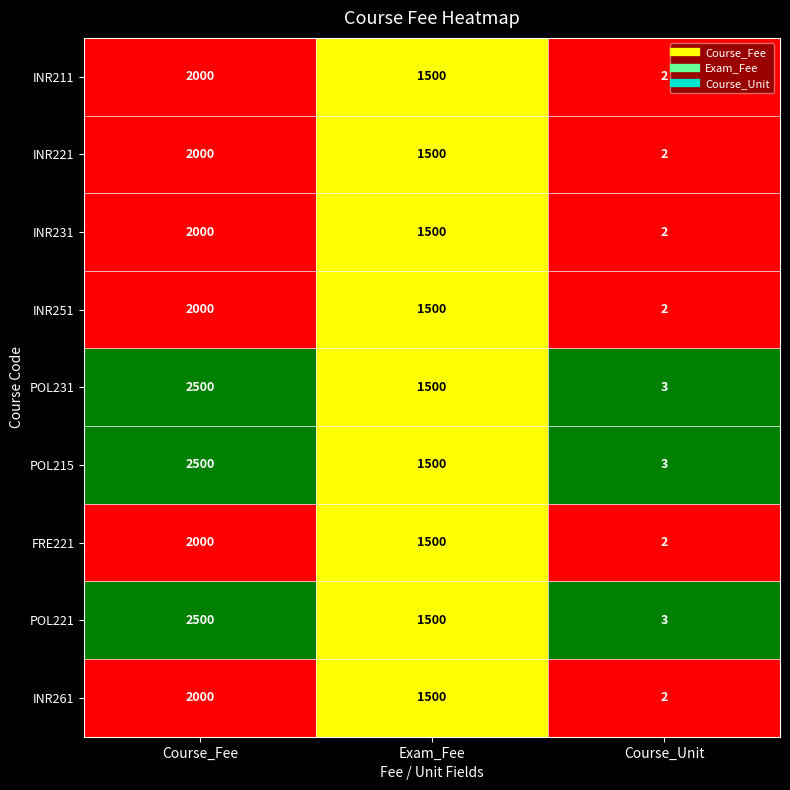

The INR251 series shows 3 at Course_Unit. True or false?

False